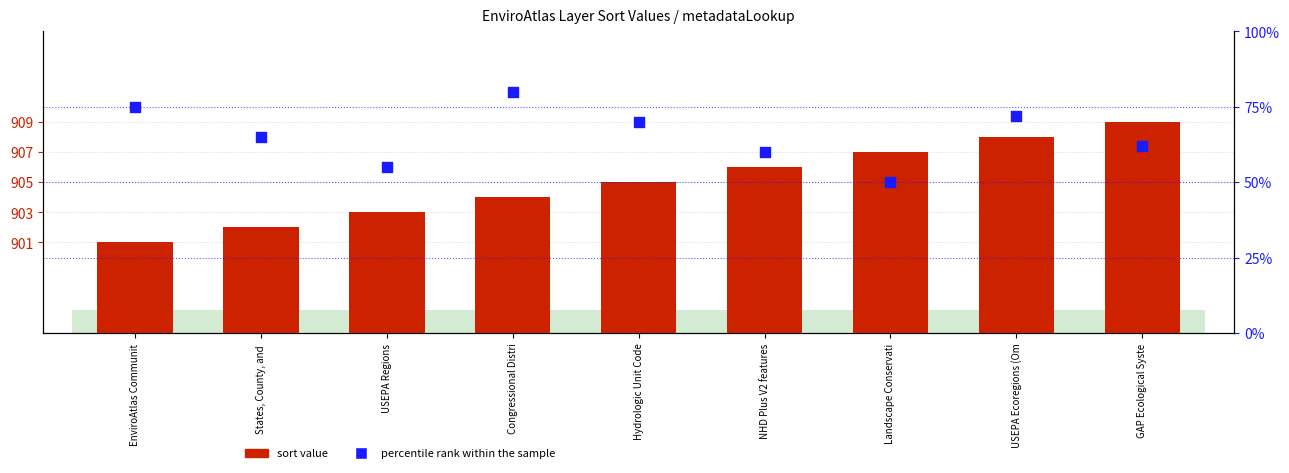

What is the total value across all series at EnviroAtlas Communit?

976